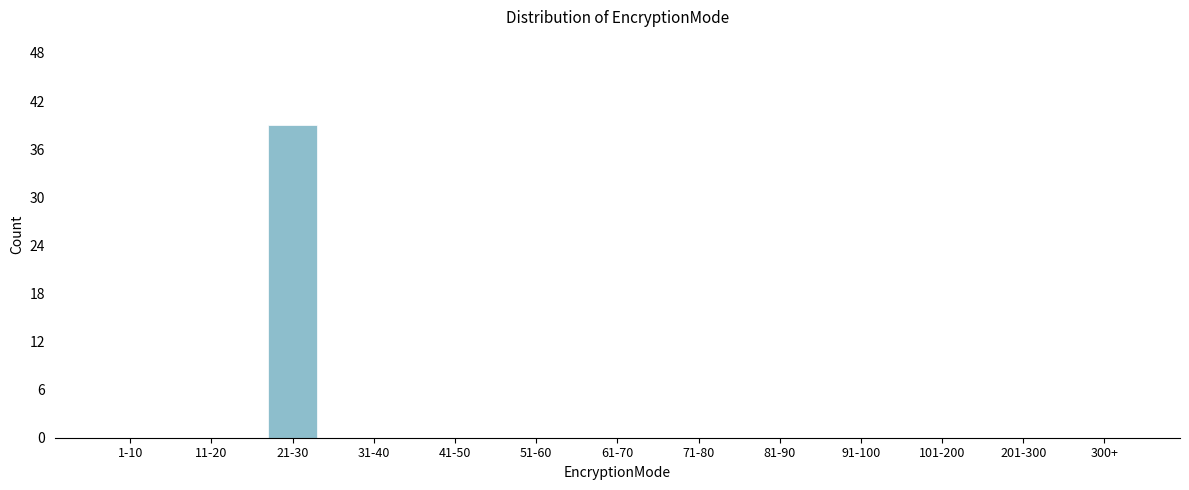

Reading left to right, list all the values displayed in this chart.

1-10=0	11-20=0	21-30=39	31-40=0	41-50=0	51-60=0	61-70=0	71-80=0	81-90=0	91-100=0	101-200=0	201-300=0	300+=0